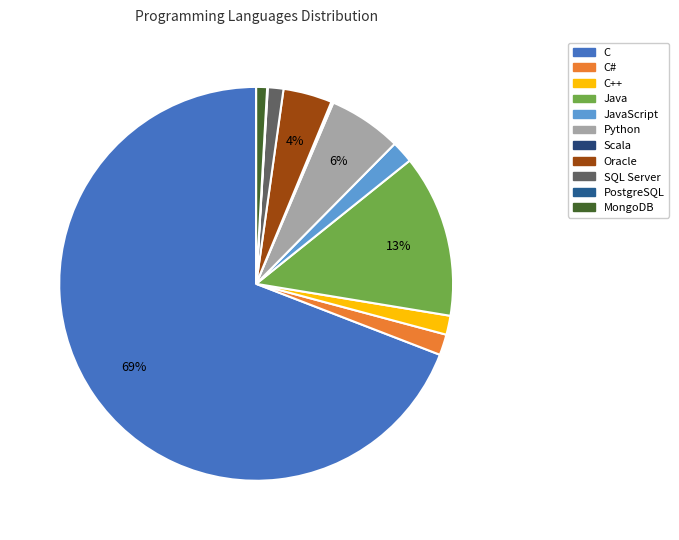

Is there a majority slice in this chart?

Yes